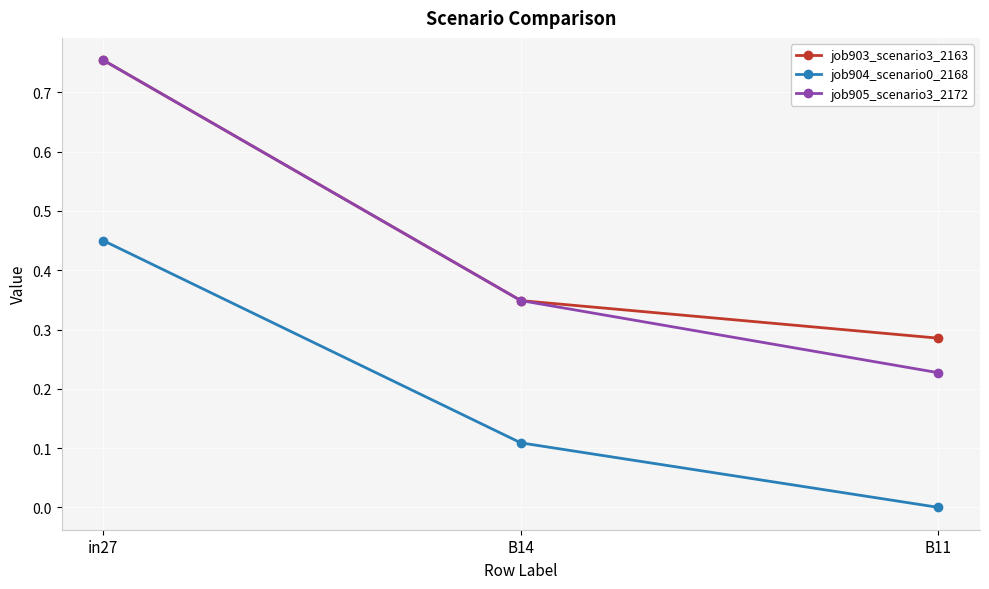

Count the number of data series in this chart.

3